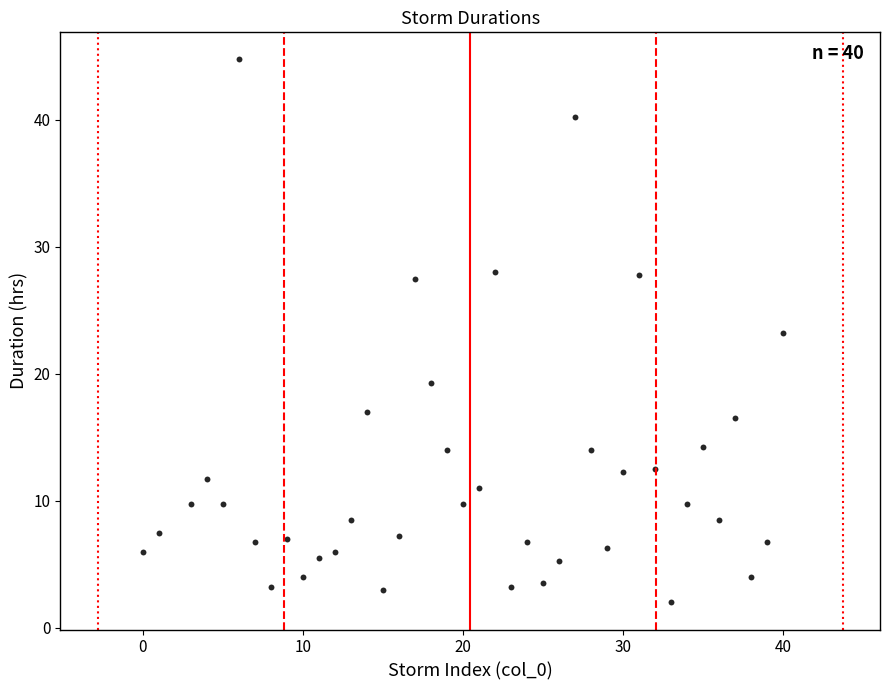

What is the range of X values (max minus min)?

40.0